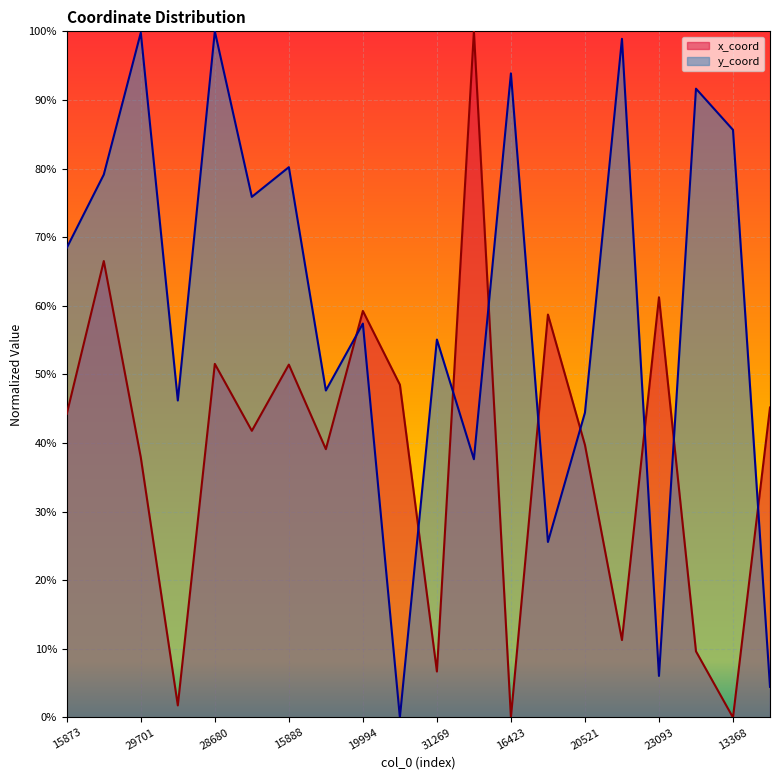

How many interior local valleys does the x_coord series have?

7